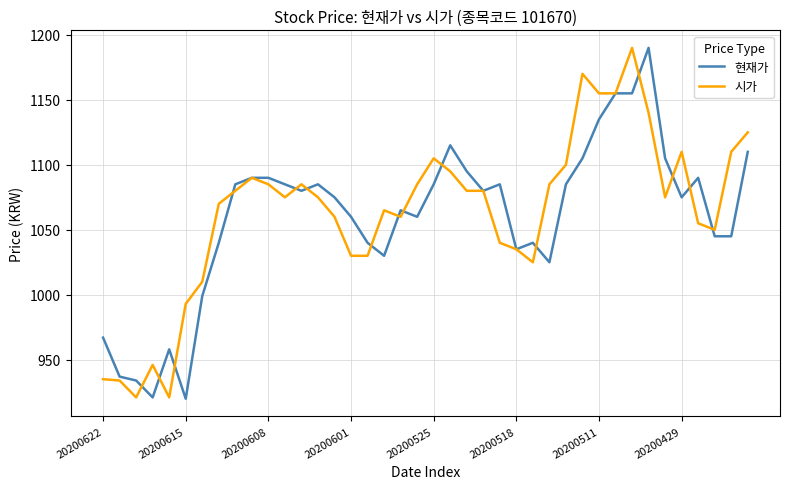

What is the minimum value shown in the chart?

920